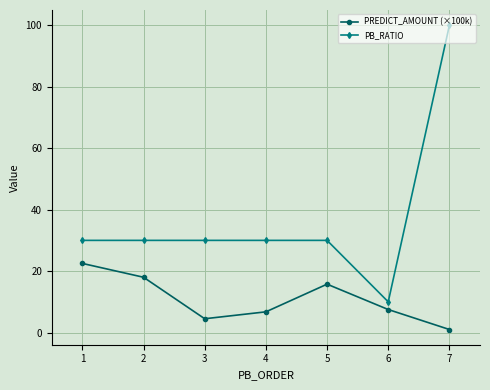

What is the value of the PREDICT_AMOUNT (×100k) point at the 5th from the left?

15.8